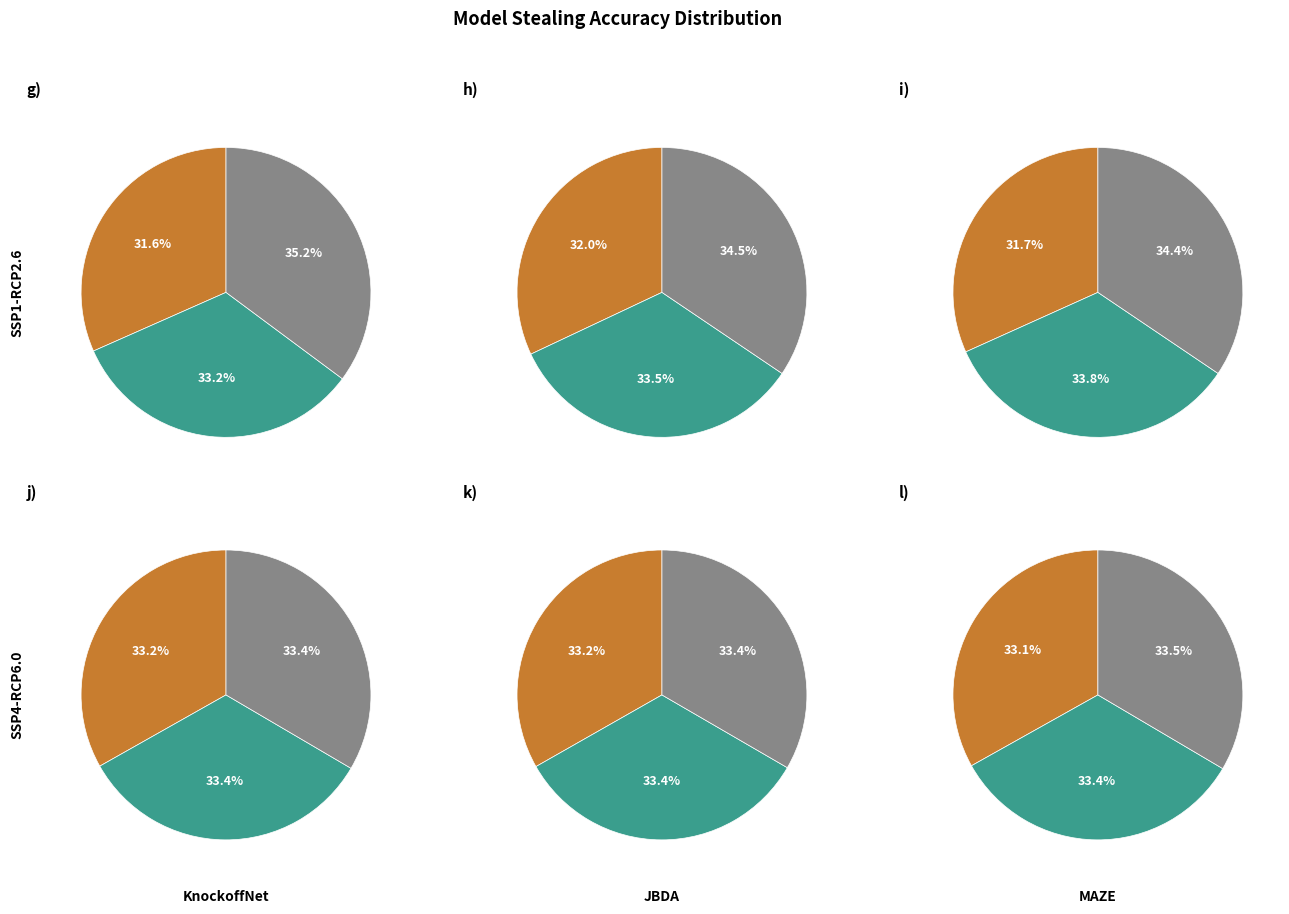

Between 500 and 20000, which is larger?

20000